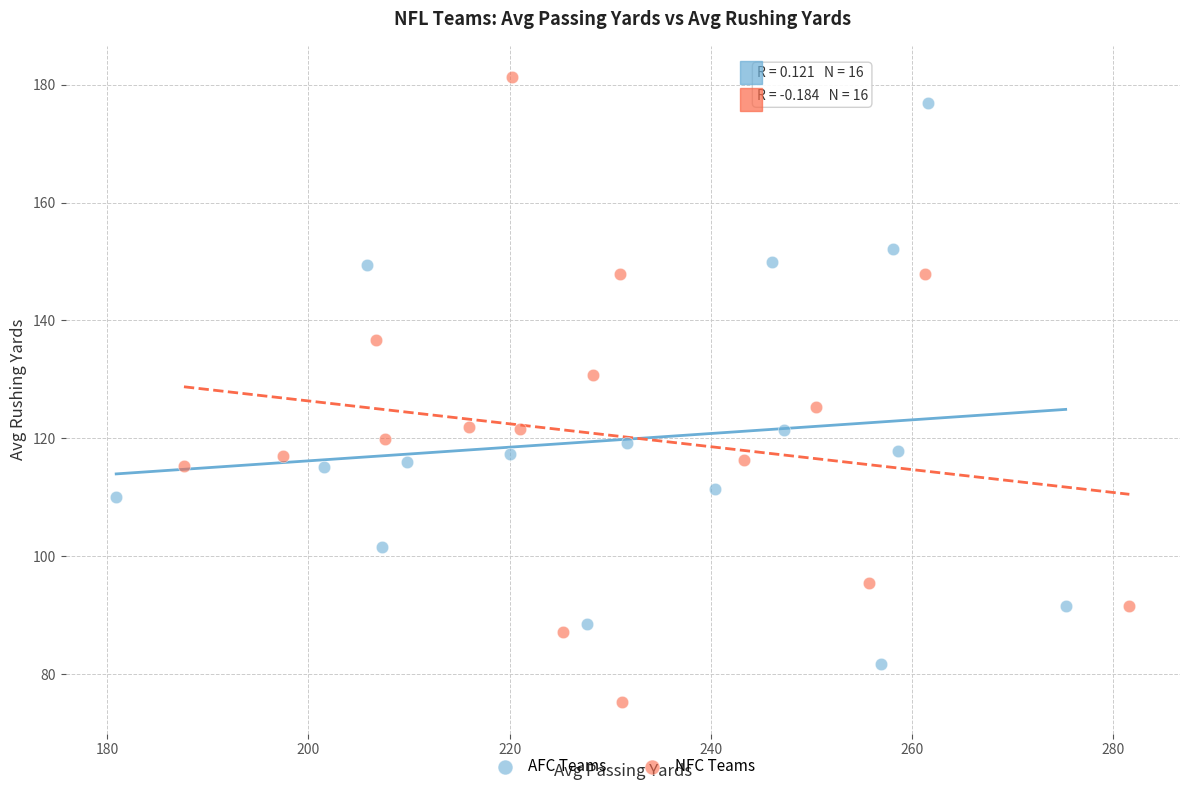

Which series has the widest spread of Y values?

NFC Teams